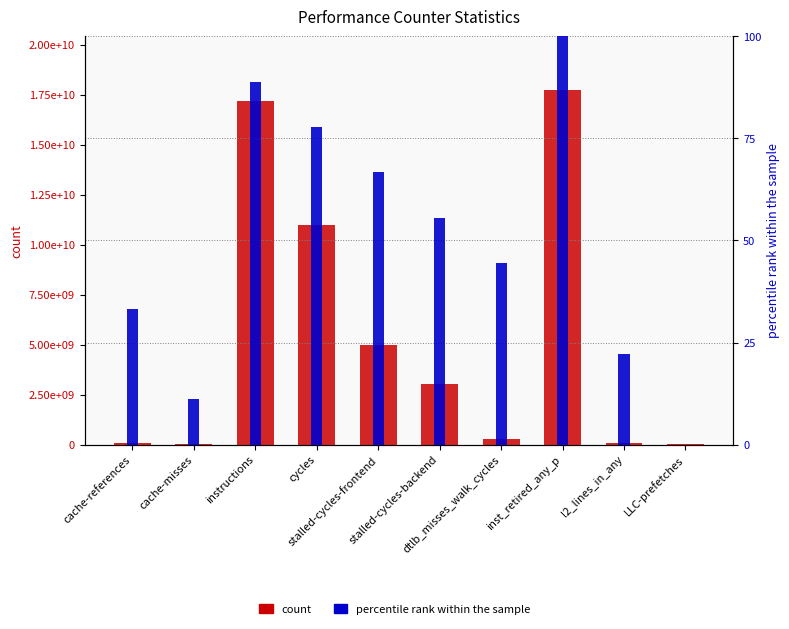

Which series has the widest spread of values?

count